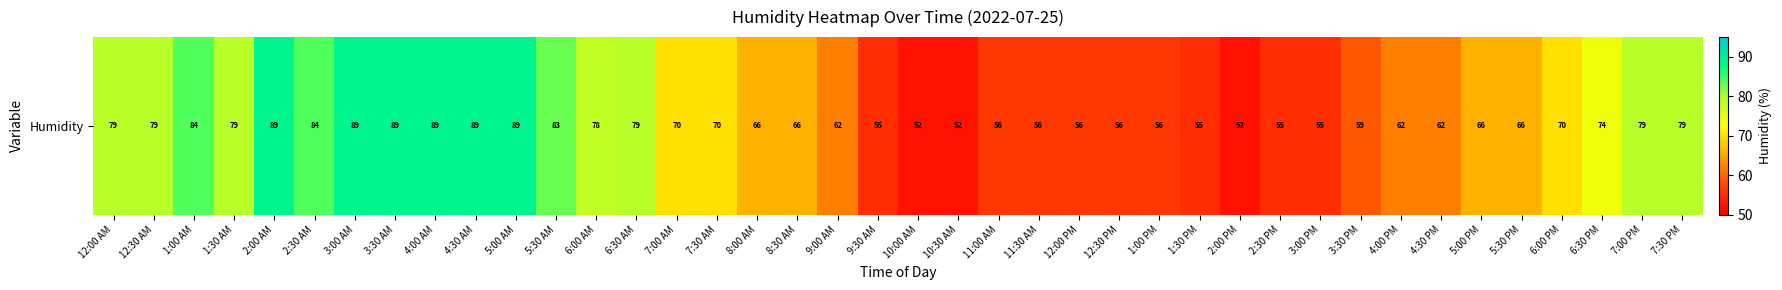

The value at 3:00 PM is 55. True or false?

True